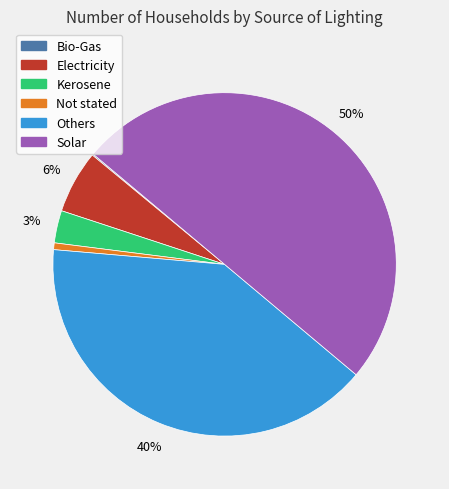

Which has a higher value, Others or Electricity?

Others